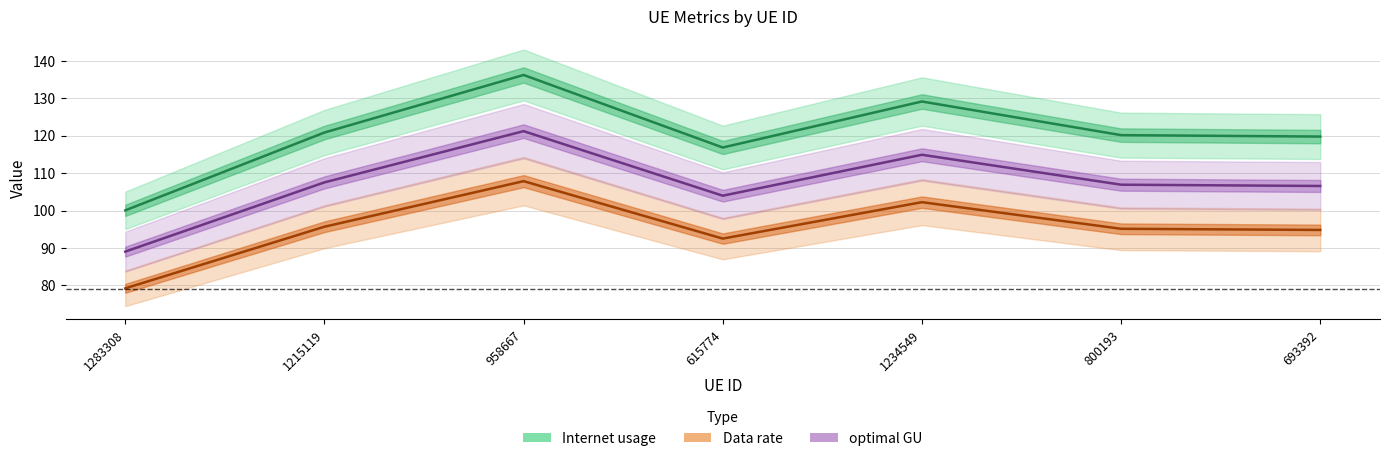

Reading left to right, transcribe all the data shown in this chart.

Internet usage: 100.1	120.9	136.2	116.9	129.1	120.2	119.8
Data rate: 79.2	95.7	107.9	92.5	102.2	95.1	94.8
optimal GU: 89.0	107.5	121.2	104.0	114.9	106.9	106.6